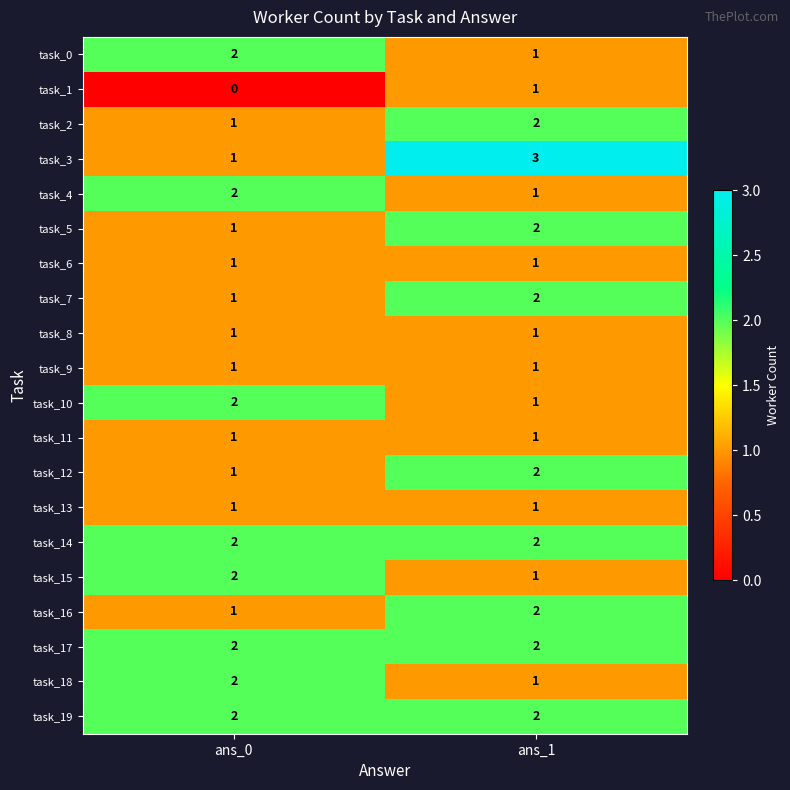

Count the number of categories in the chart.

2